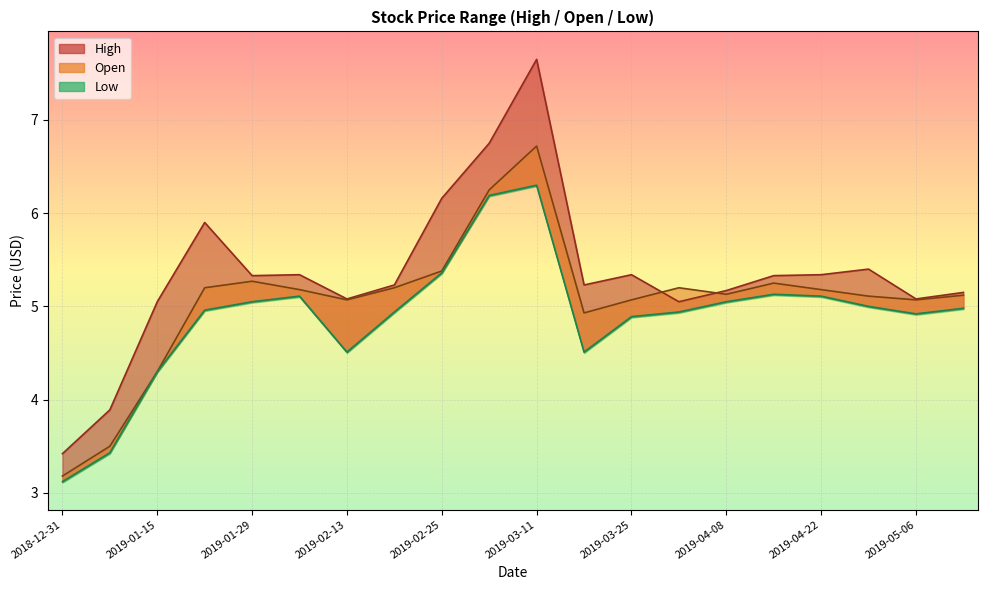

True or false: Low and Open cross at least once.

False